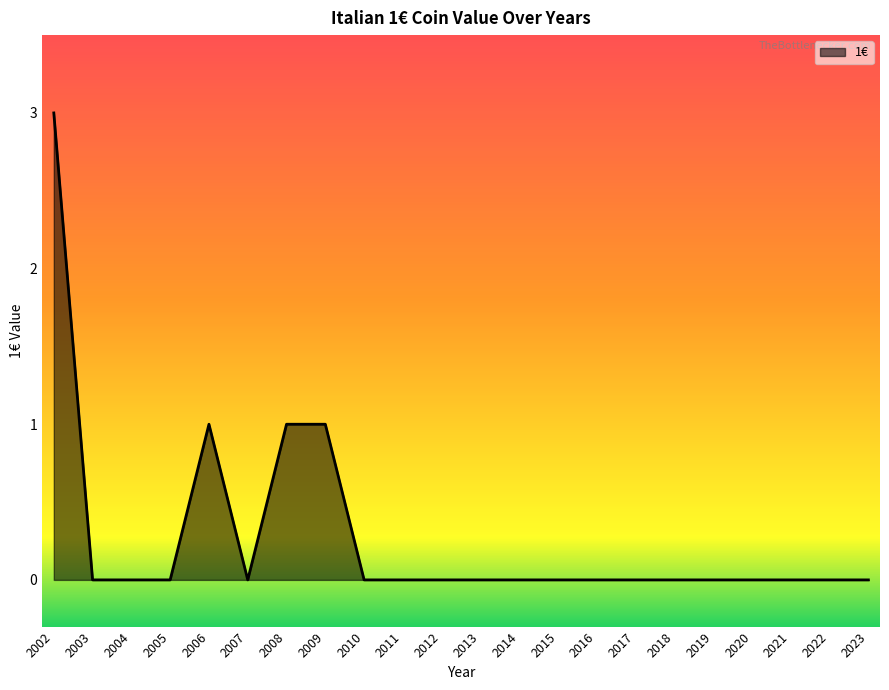

What is the difference between the values at 2002 and 2010?

3